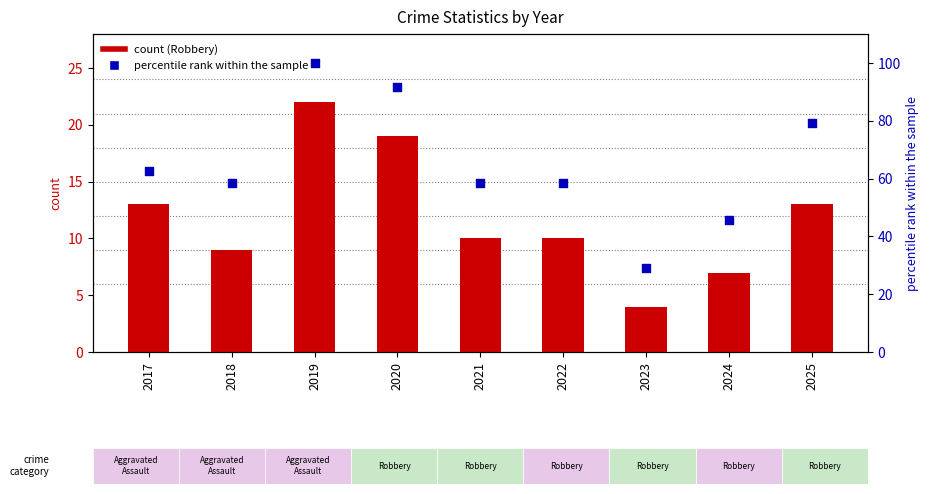

Which series contains the highest Y value?

Total (scaled)